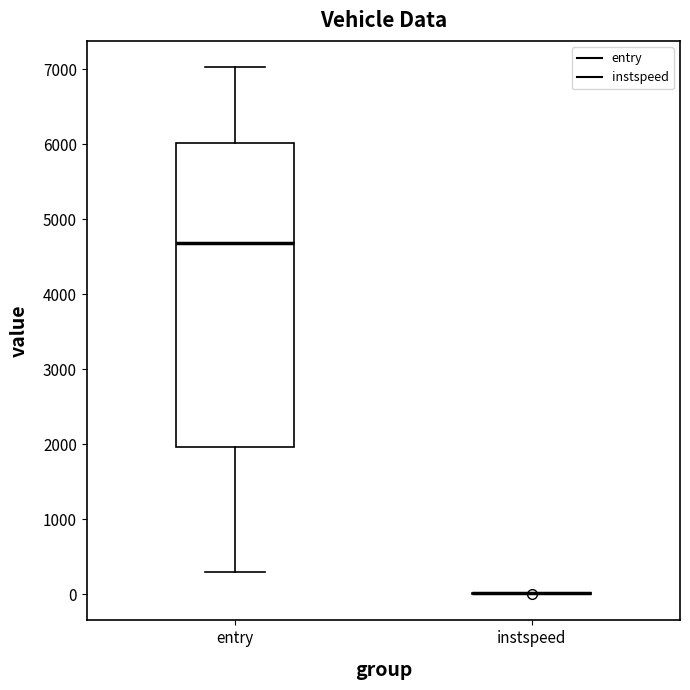

Reading left to right, transcribe this box plot: for each box, give where its median line is, the range the box spans, and where its two whiskers end, as read against the y-axis. The values are not printed on the chart, so give them approximately, as read against the axis.

entry: median 4700, box 2000 to 6000, whiskers 300 to 7000
instspeed: box collapsed to a line at 0, whiskers 0 to 0